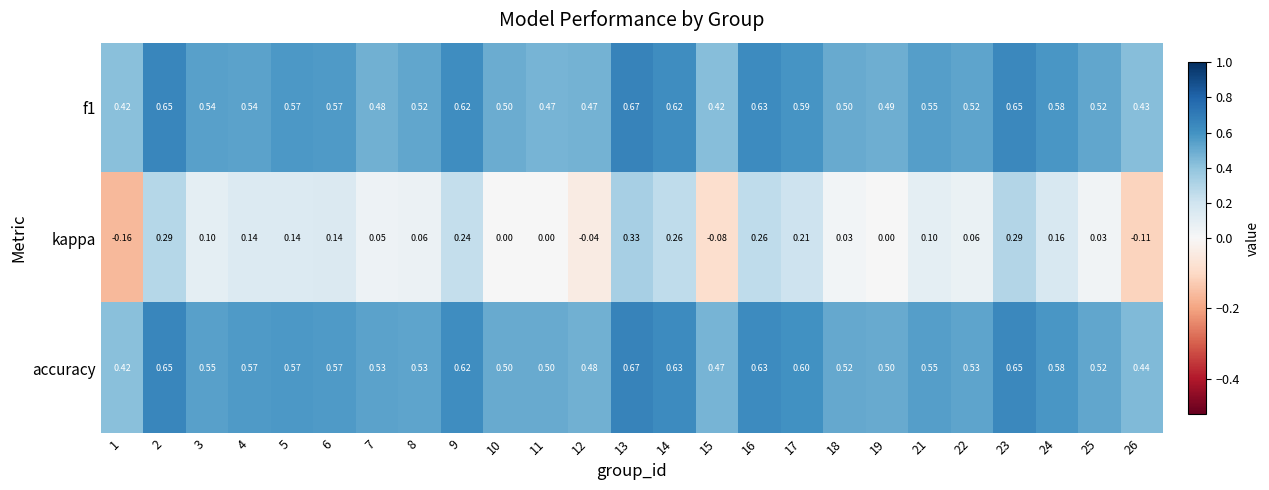

Is the value of kappa at 14 greater than the value of f1 at 2?

No